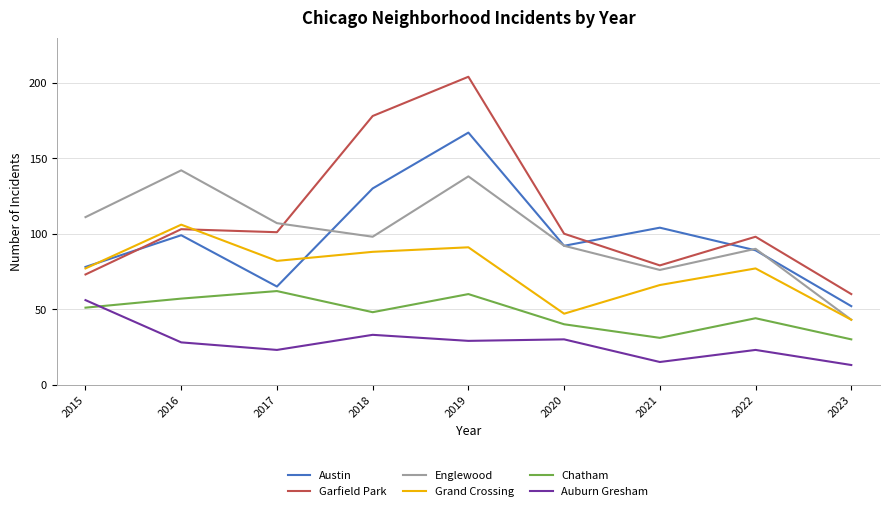

Is it true that Garfield Park equals 24 at 2022?

False